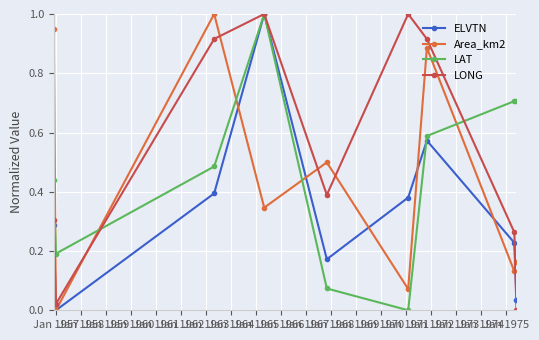

How many lines are shown in the chart?

4